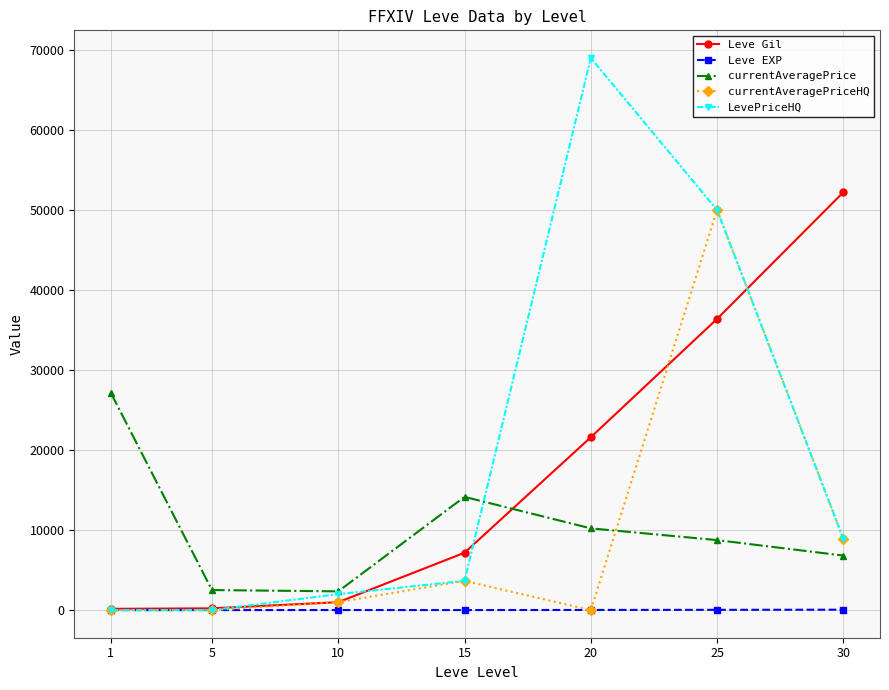

How many categories are shown in the chart?

7